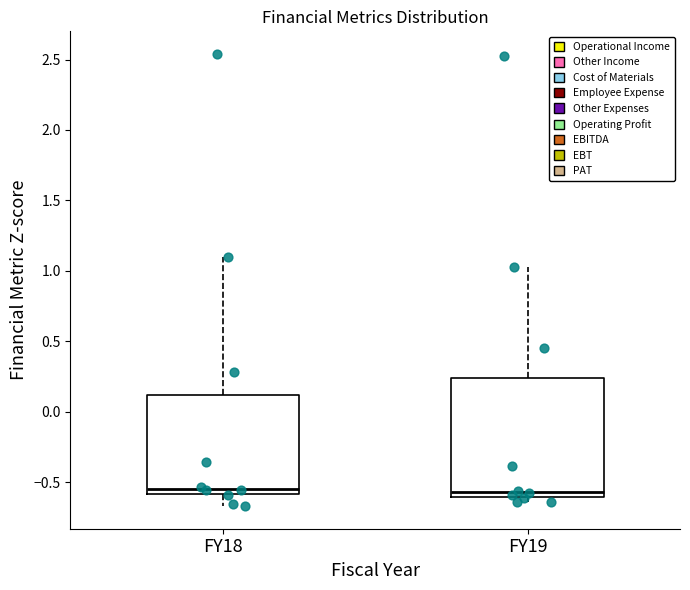

Reading left to right, transcribe this box plot: for each box, give where its median line is, the range the box spans, and where its two whiskers end, as read against the y-axis. The values are not printed on the chart, so give them approximately, as read against the axis.

FY18: median -0.55, box -0.60 to 0.10, whiskers -0.65 to 1.10
FY19: median -0.55, box -0.60 to 0.25, whiskers -0.65 to 1.05